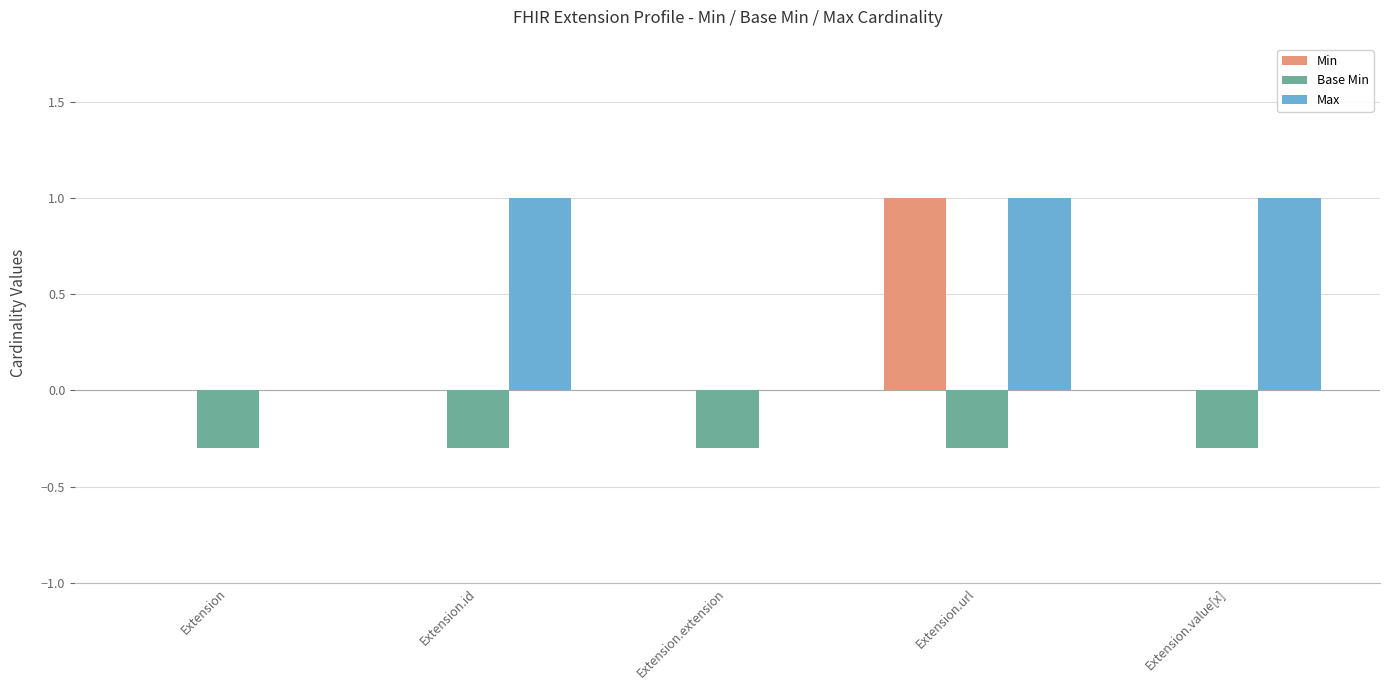

What is the sum of all Max values?

3.0